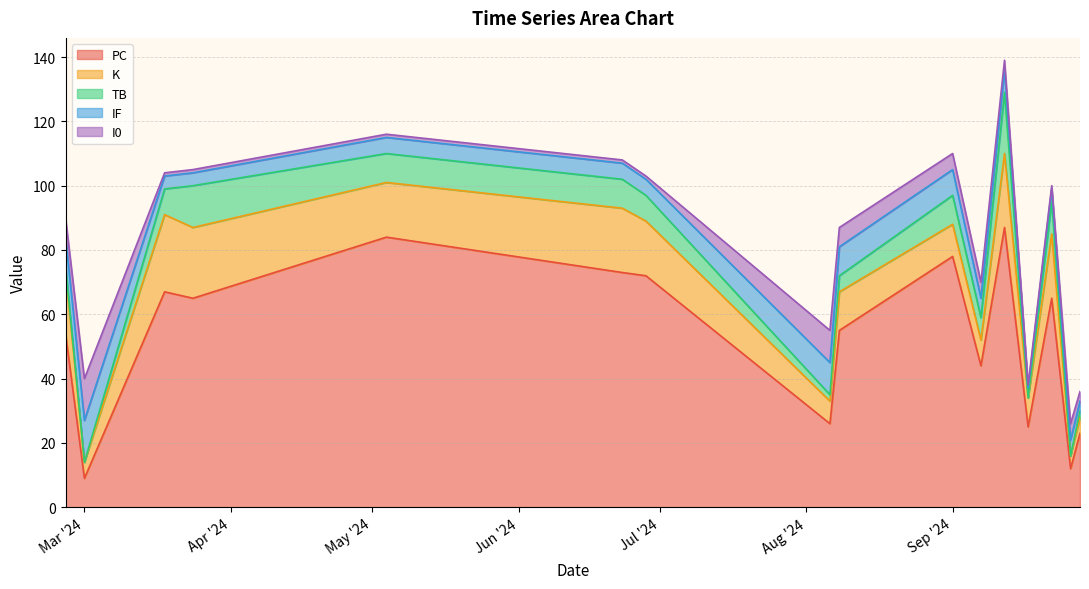

How many IF values are between 4 and 9?

12